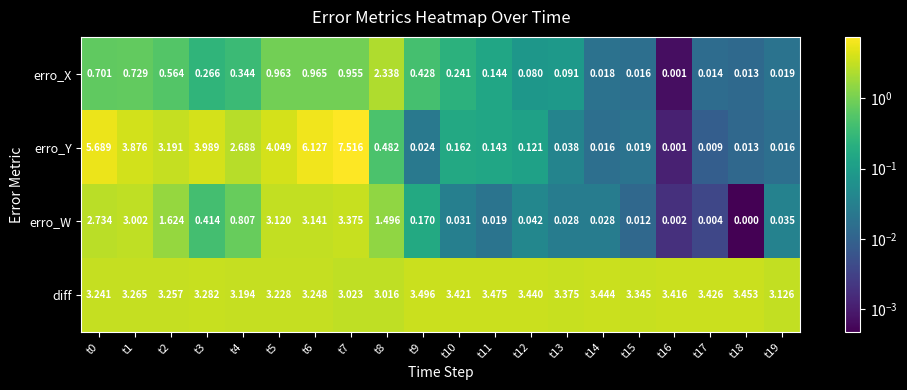

Which series has the widest spread of values?

erro_Y